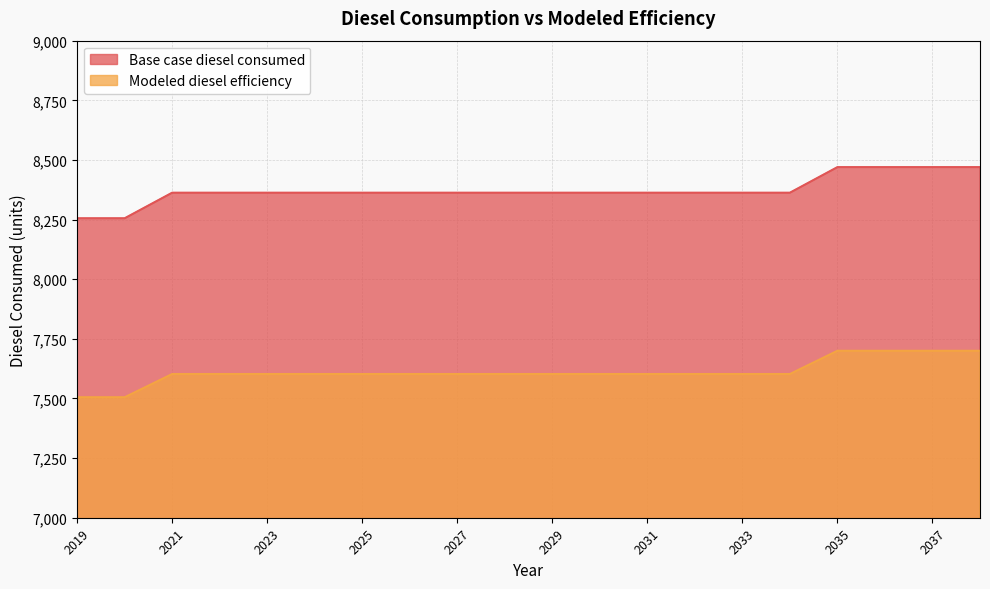

Is it true that Modeled diesel efficiency equals 4720.3 at 2021?

False